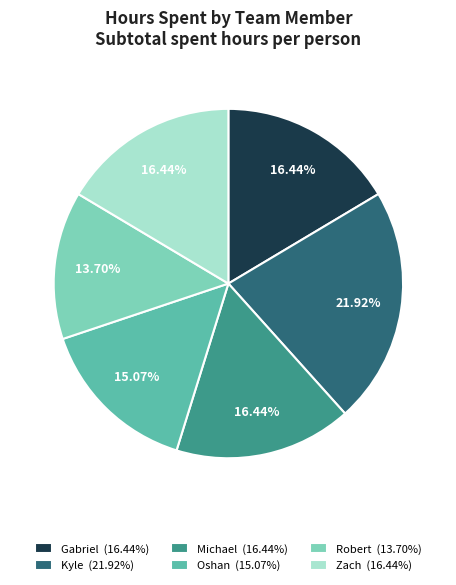

To the nearest percent, what portion does Gabriel represent?

16%